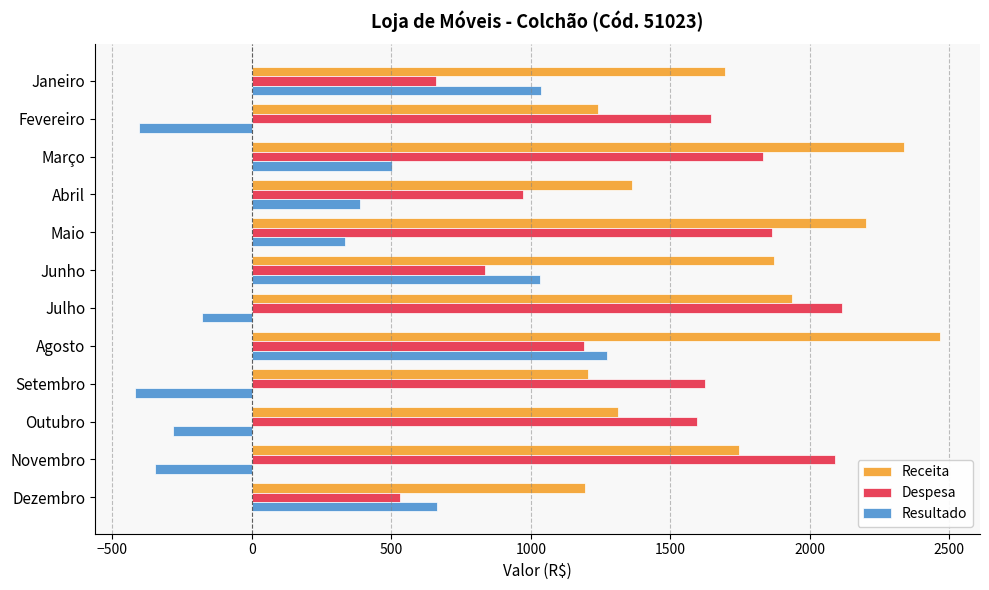

What is the spread (max minus min) of values at Março?

1833